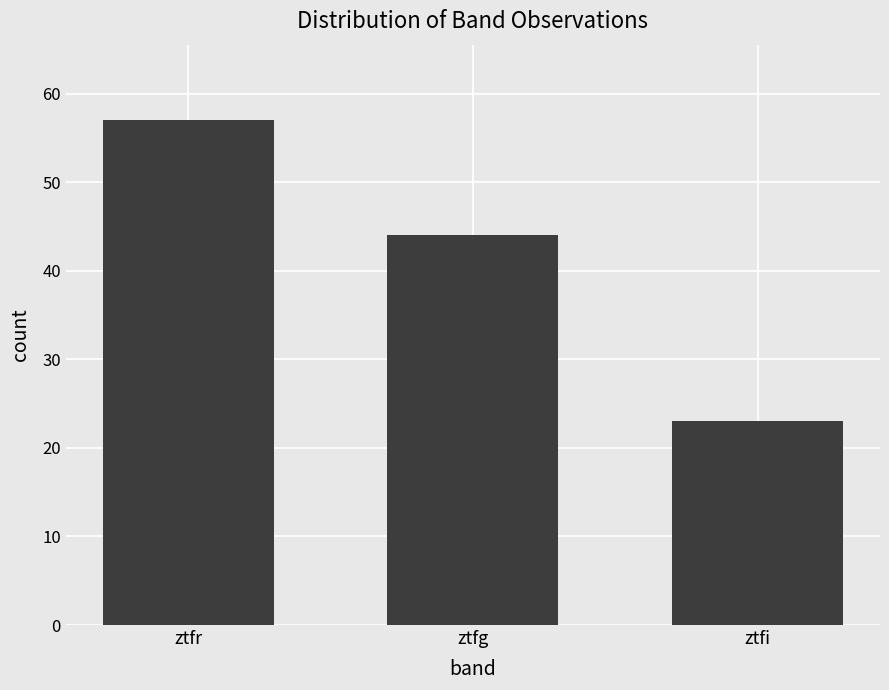

What is the maximum value shown in the chart?

57